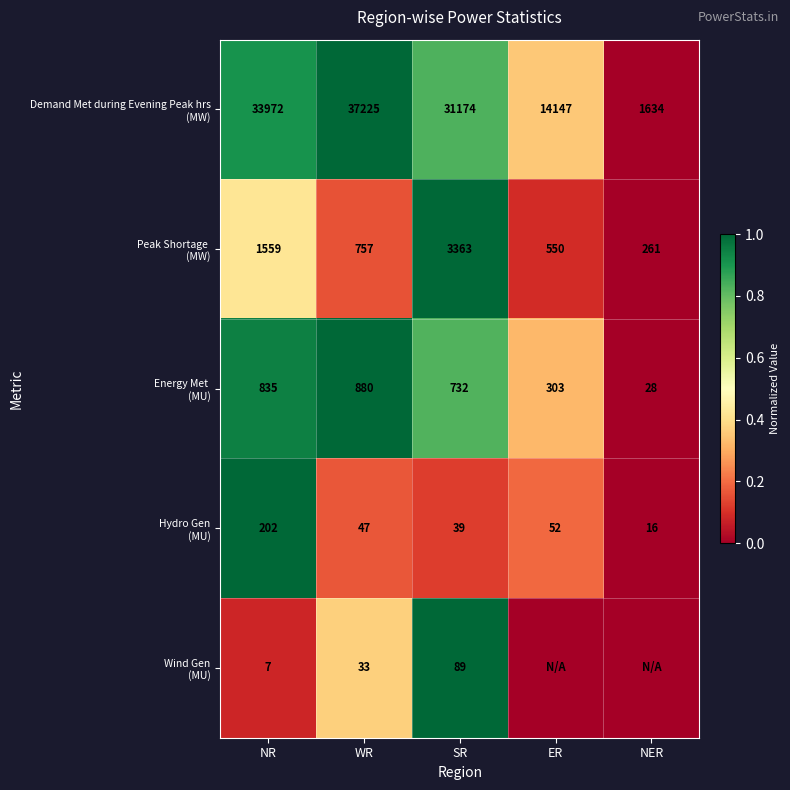

What is the difference between the highest and lowest values at NR?

33965